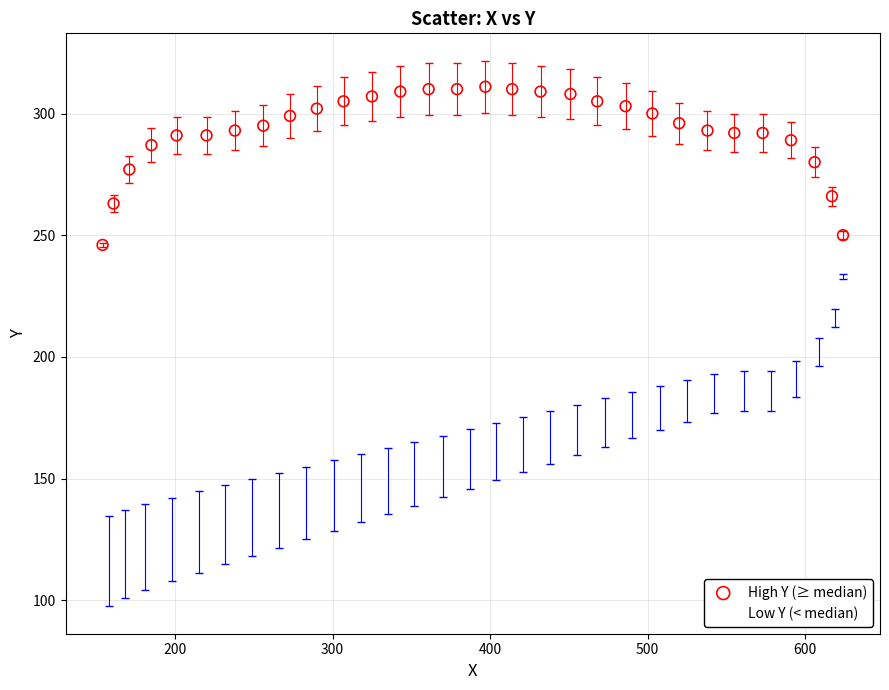

Which series reaches the minimum Y coordinate?

Low Y (< median)